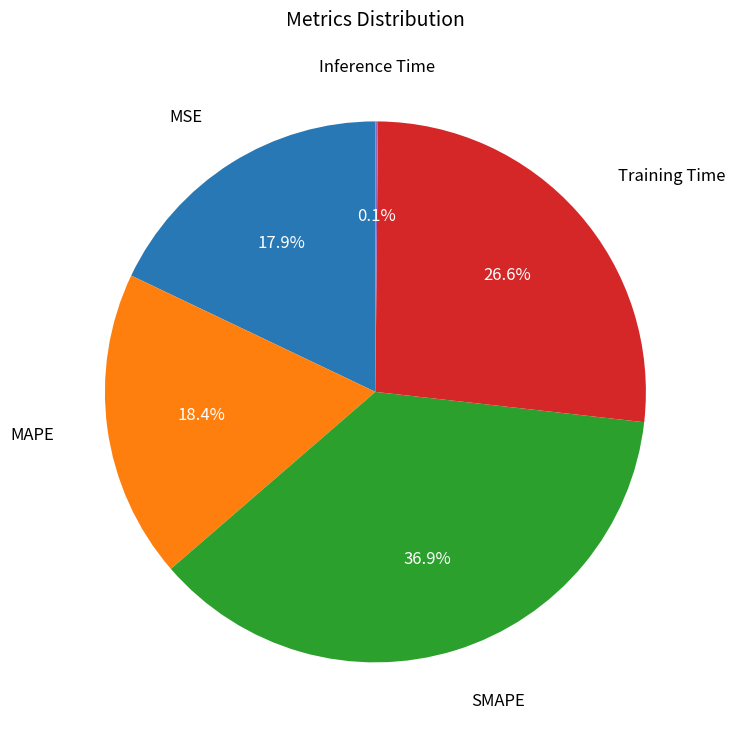

Does any single category account for the majority?

No